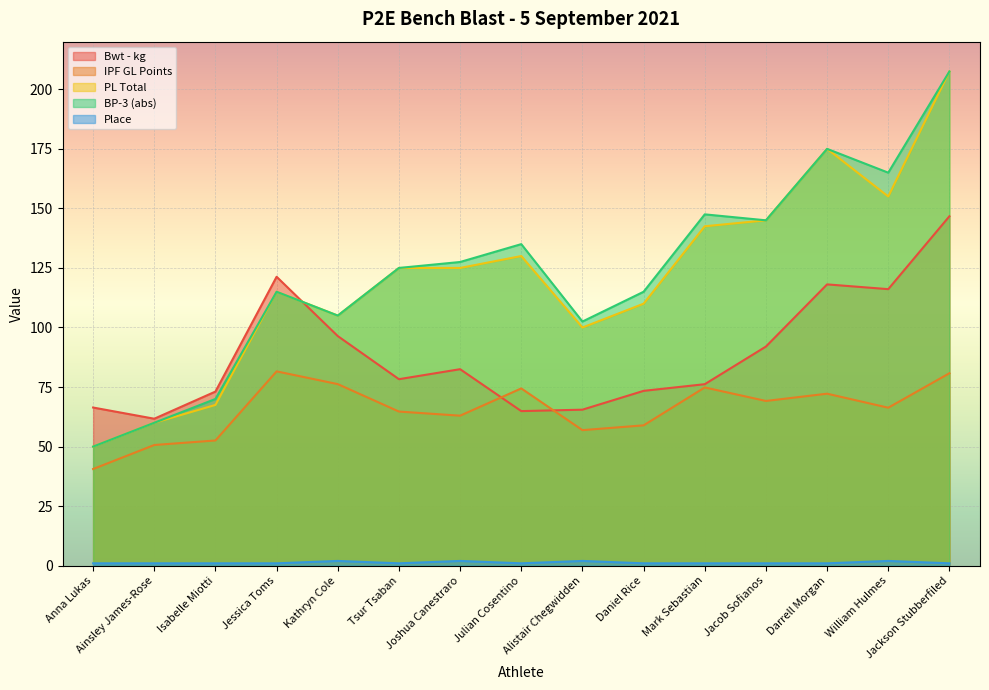

How many interior local peaks does the Bwt - kg series have?

3